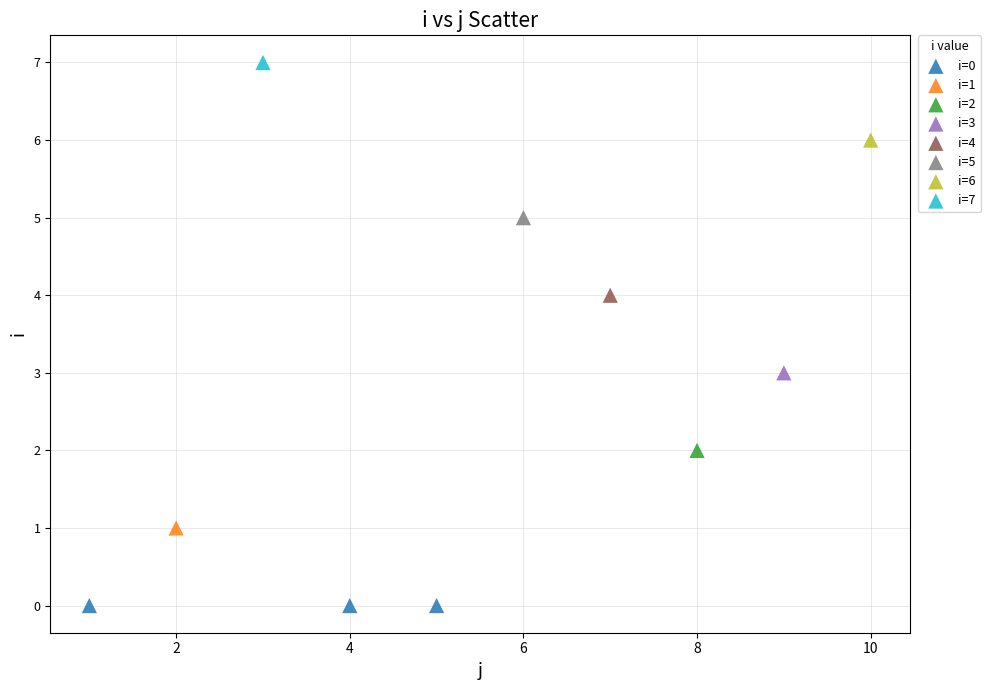

What are all the series names shown in the legend?

i=0, i=1, i=2, i=3, i=4, i=5, i=6, i=7